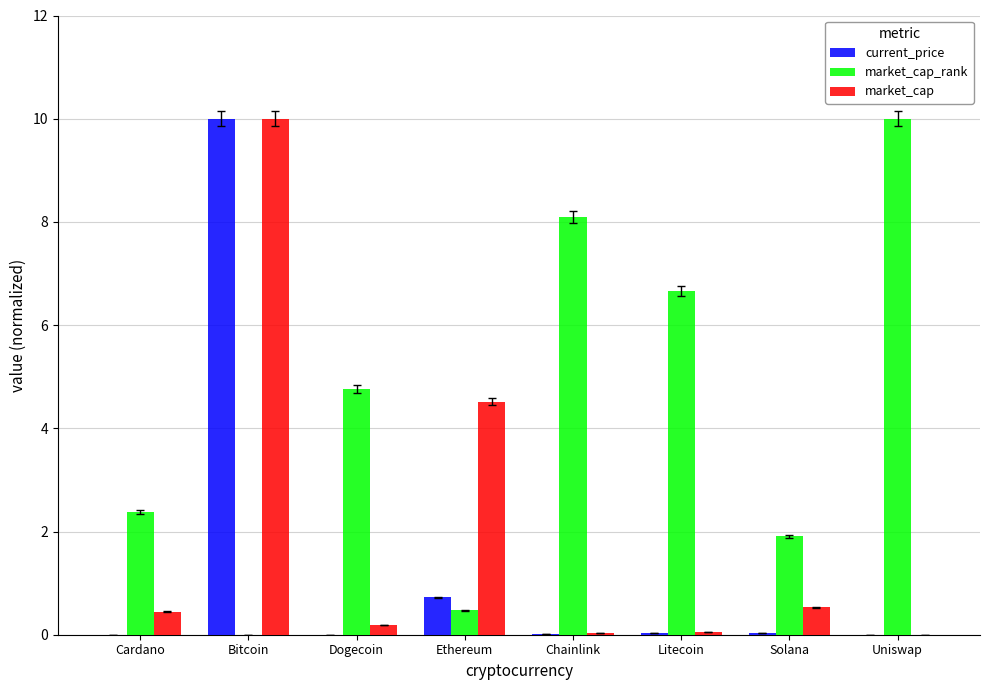

Which series has the largest total across all categories?

market_cap_rank